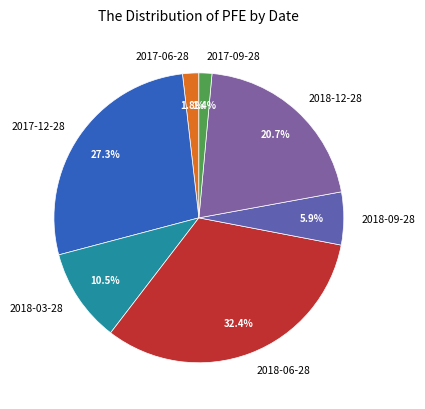

Is the sum of 2018-06-28 and 2017-09-28 greater than half?

No